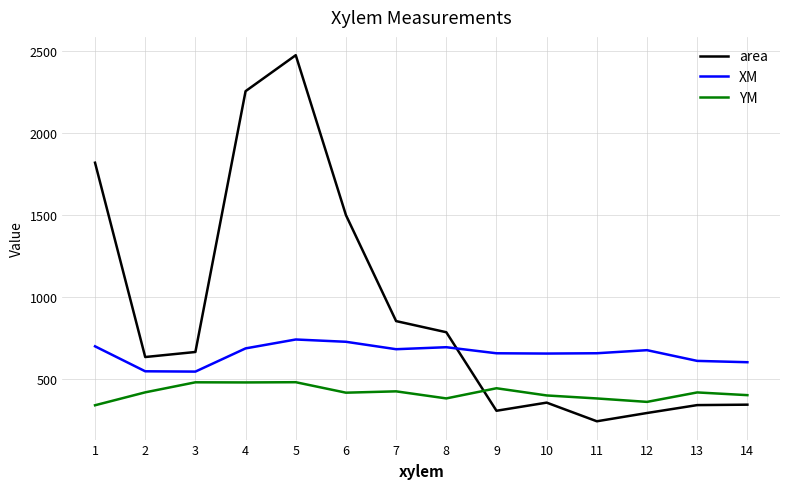

The XM series shows 656.4 at 11. True or false?

True